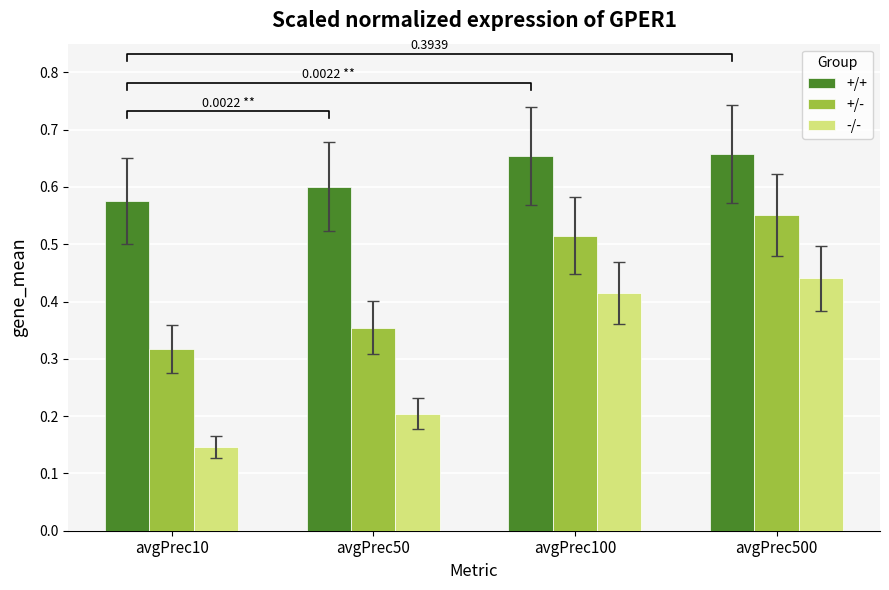

At how many categories does at least one series exceed 0?

4